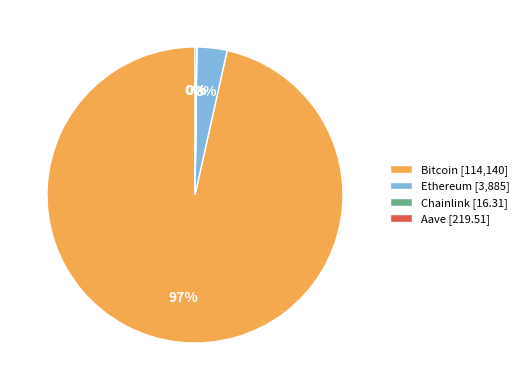

To the nearest percent, what percentage of the pie is Bitcoin [114,140]?

97%